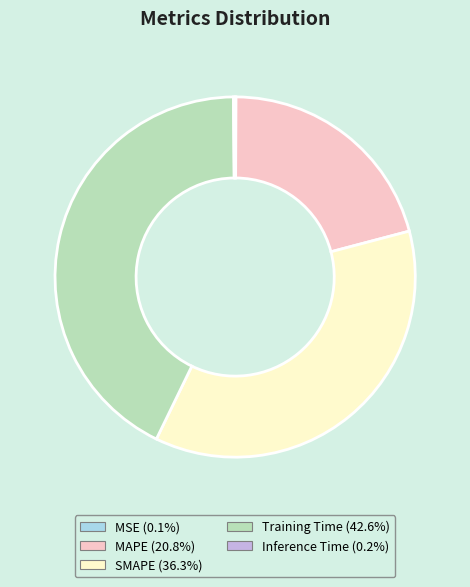

Which slice is the largest?

Training Time